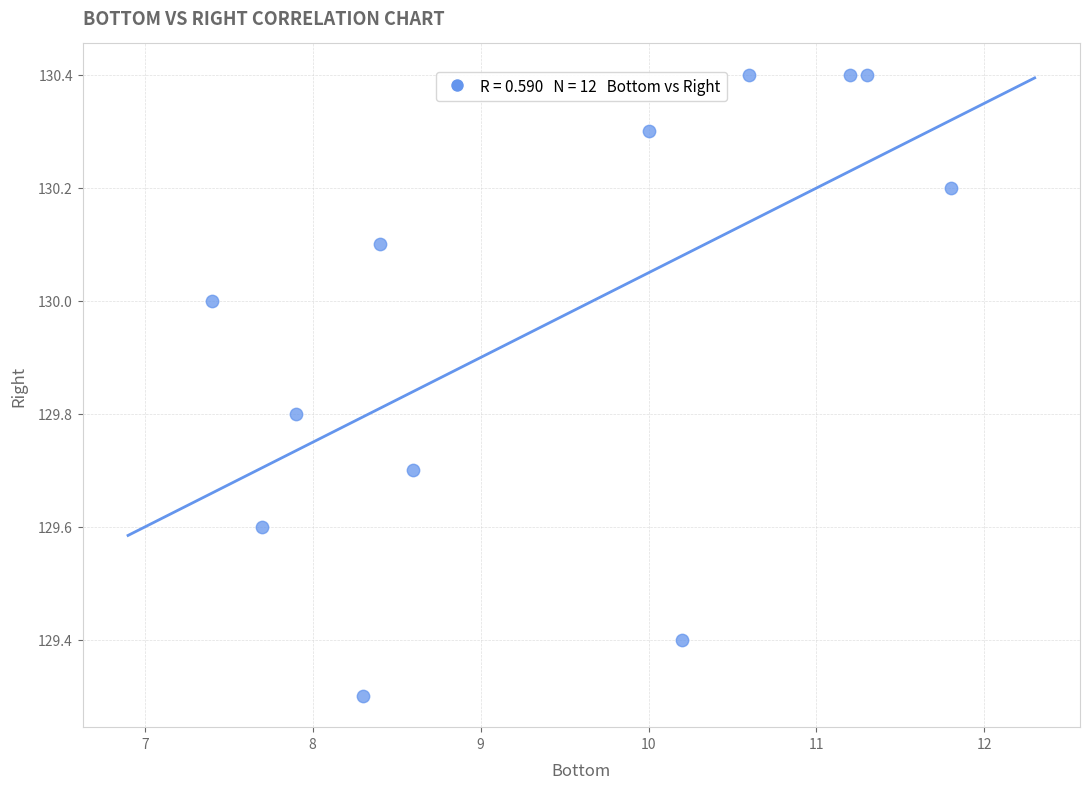

What Y value in the scatter plot is closest to 129?

129.3